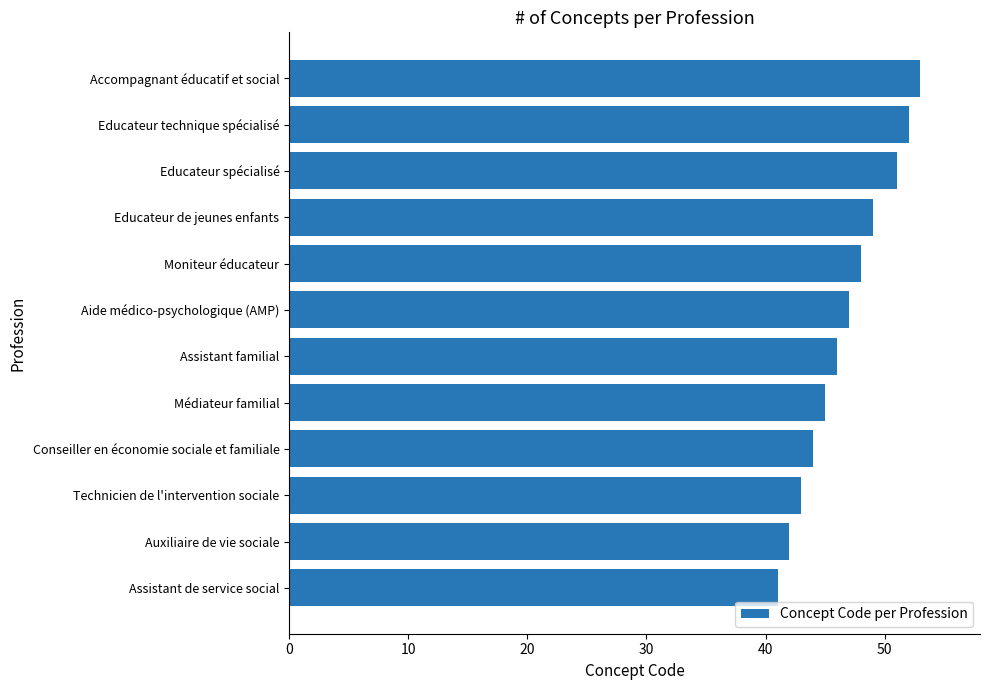

Rank the categories by value from lowest to highest.

Assistant de service social, Auxiliaire de vie sociale, Technicien de l'intervention sociale, Conseiller en économie sociale et familiale, Médiateur familial, Assistant familial, Aide médico-psychologique (AMP), Moniteur éducateur, Educateur de jeunes enfants, Educateur spécialisé, Educateur technique spécialisé, Accompagnant éducatif et social